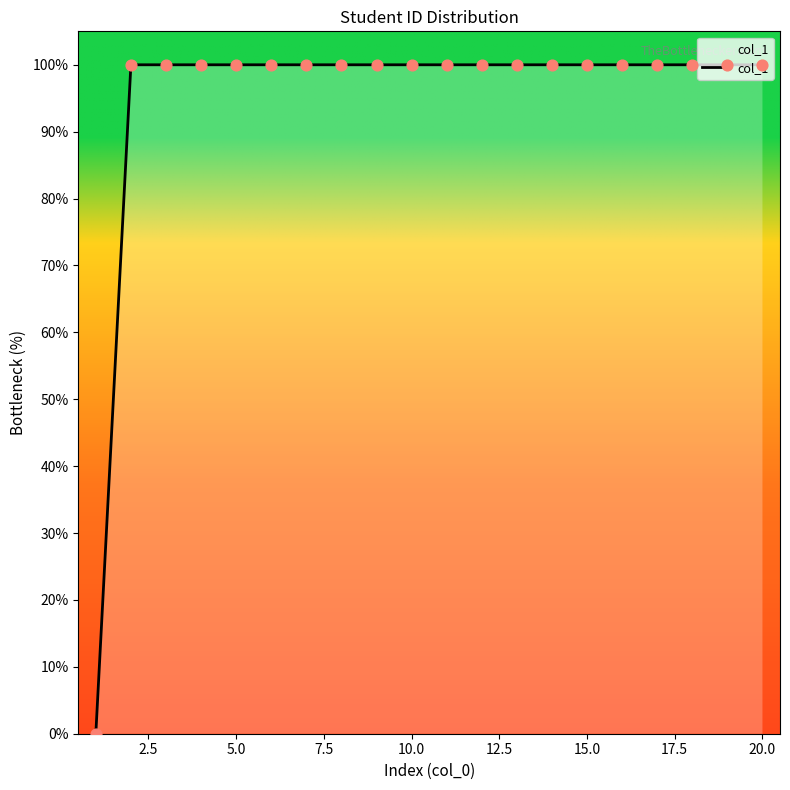

What is the difference between the maximum and minimum values?

100.0